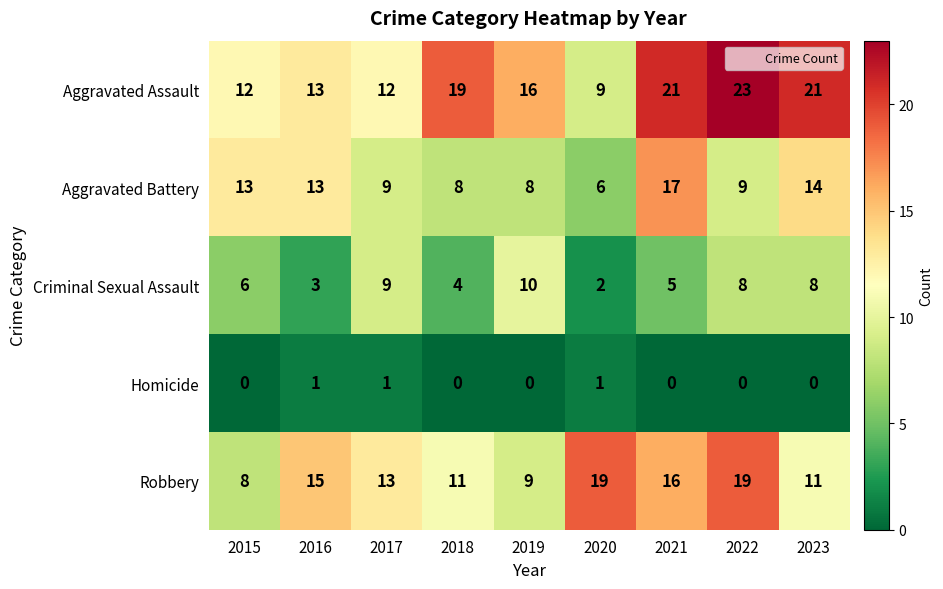

What is the lowest value of the Robbery series?

8